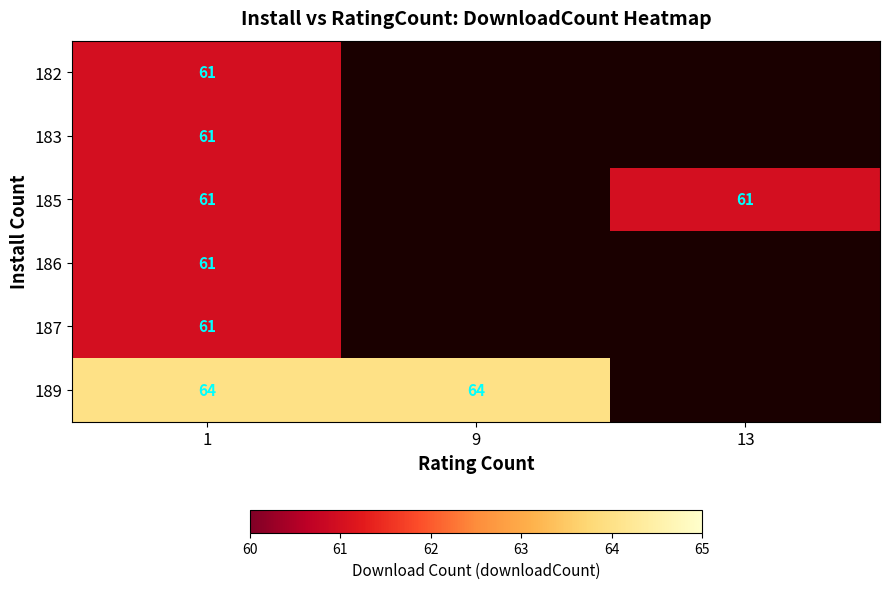

Is it true that 185 equals 61 at 13?

True